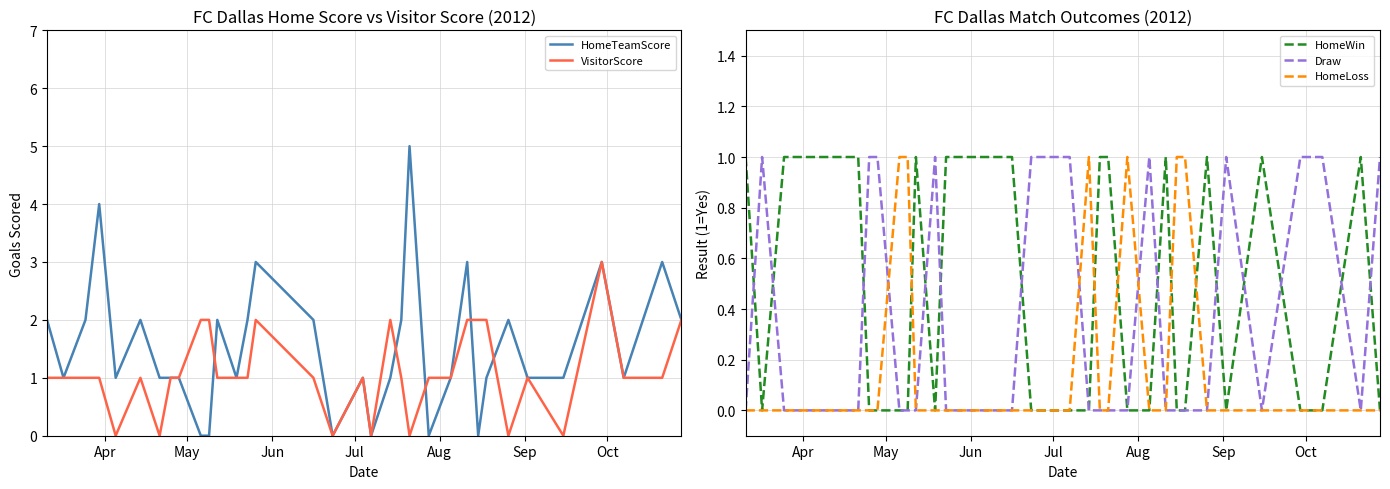

What are all the series names shown in the legend?

HomeTeamScore, VisitorScore, HomeWin, Draw, HomeLoss